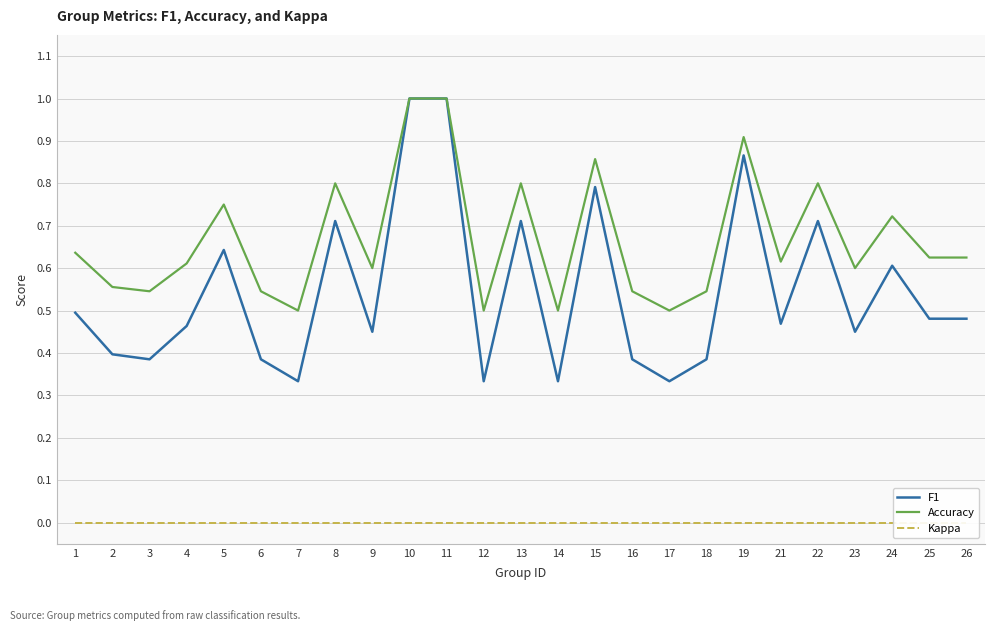

True or false: F1 has a value of 0.1 at 1.

False